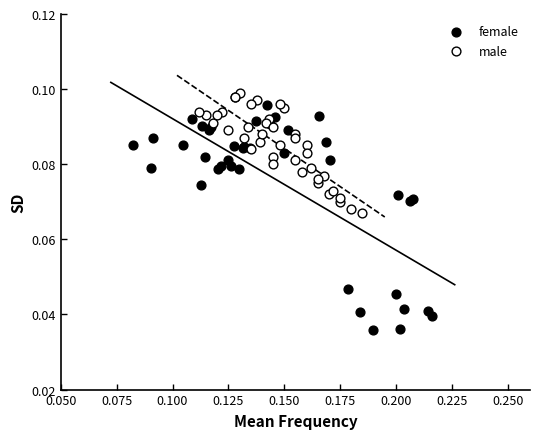

Which series has the widest spread of Y values?

female